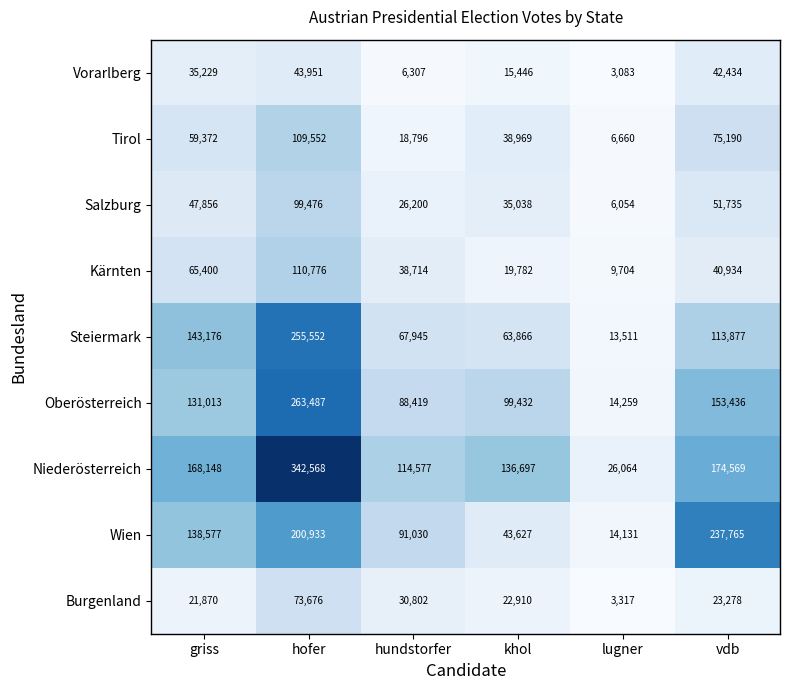

Which category has the highest value across all series?

hofer